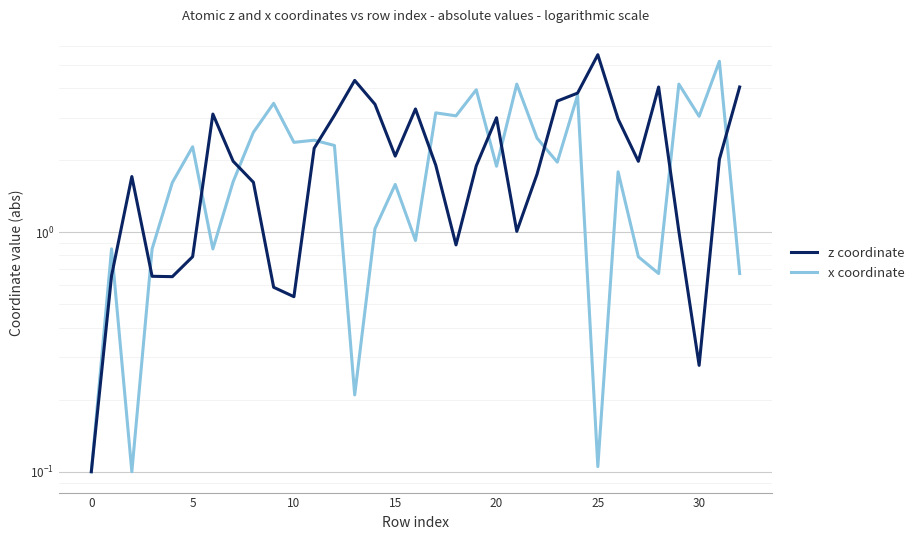

How many intersections are there between z coordinate and x coordinate?

11